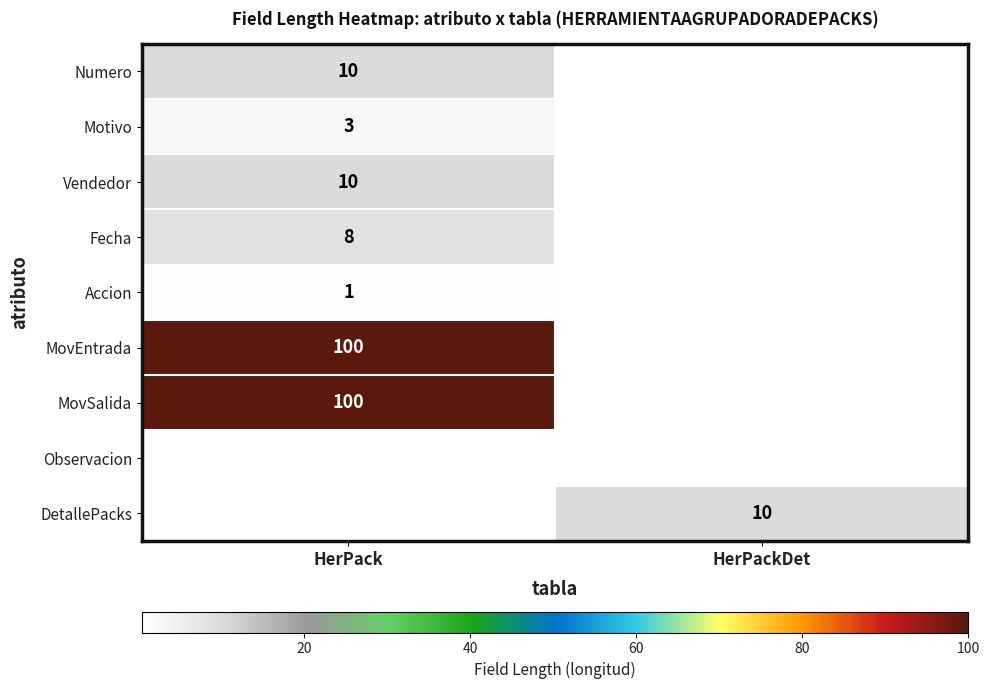

The Accion series shows 2 at HerPack. True or false?

False